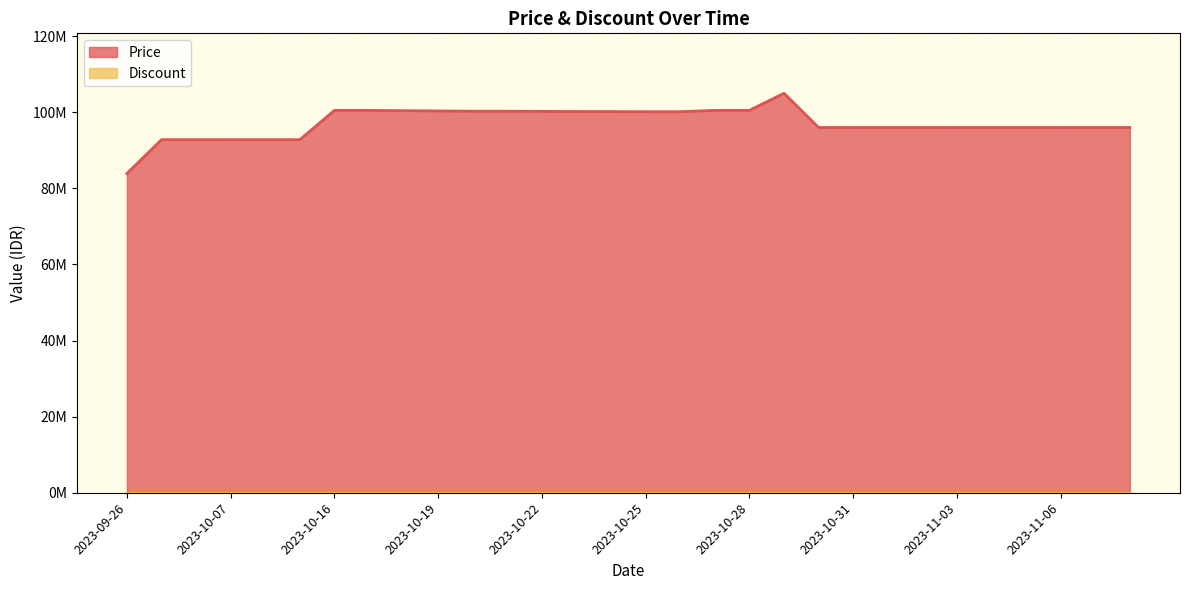

What is the average value?

97237833